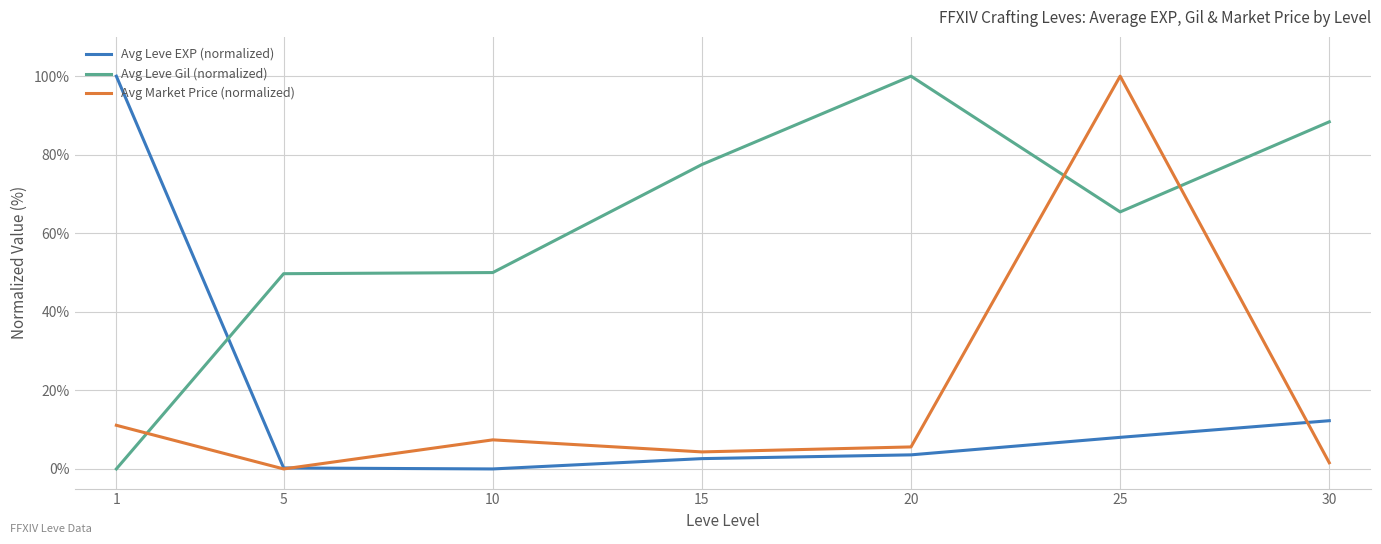

At which category is the sum across all series the highest?

25